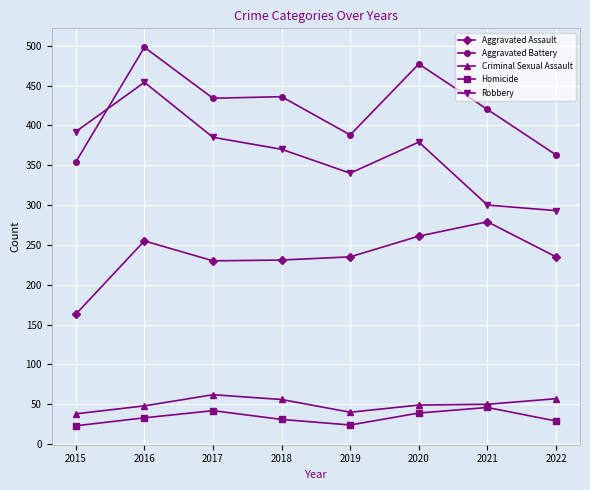

List the series in order of their peak value, lowest first.

Homicide, Criminal Sexual Assault, Aggravated Assault, Robbery, Aggravated Battery